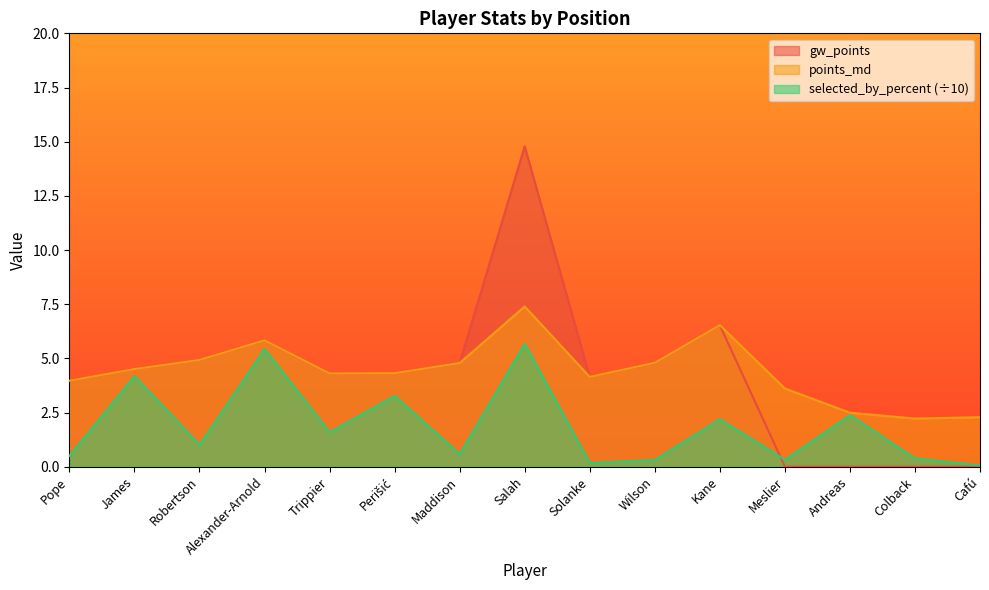

In selected_by_percent, how many points are lower than both neighbors (excluding endpoints)?

5